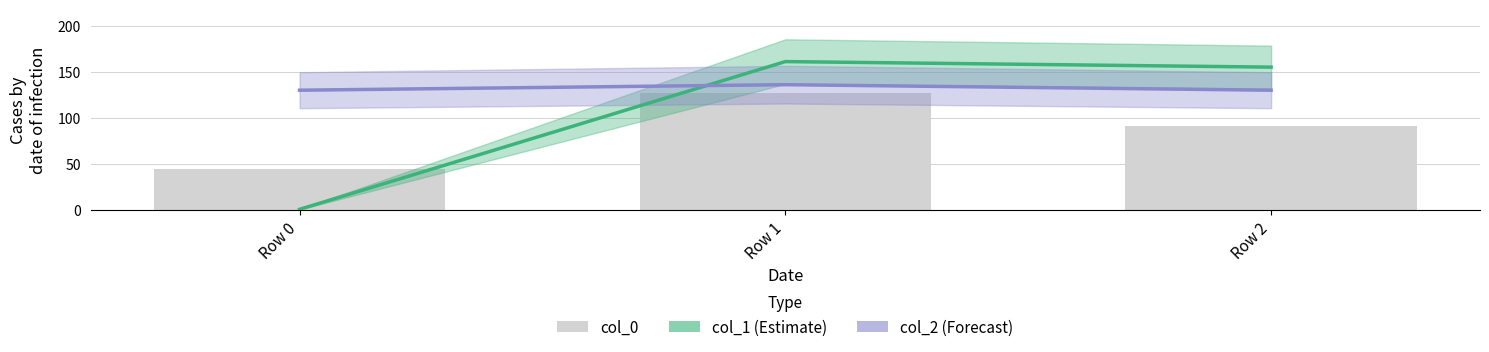

Is the value of col_2 at Row 2 greater than the value of col_0 at Row 1?

Yes